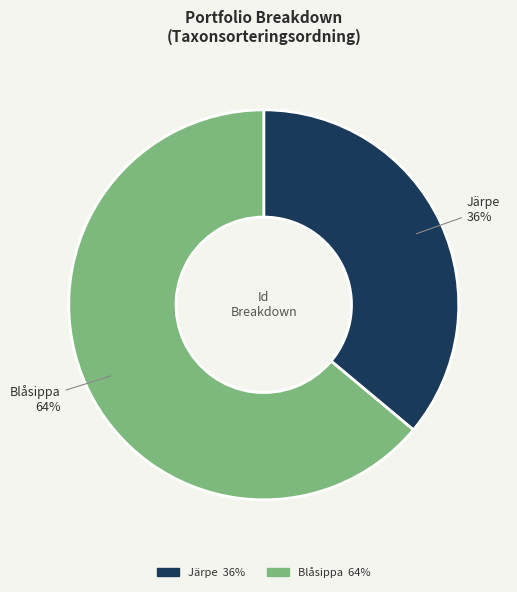

Which slice is the largest?

Blåsippa